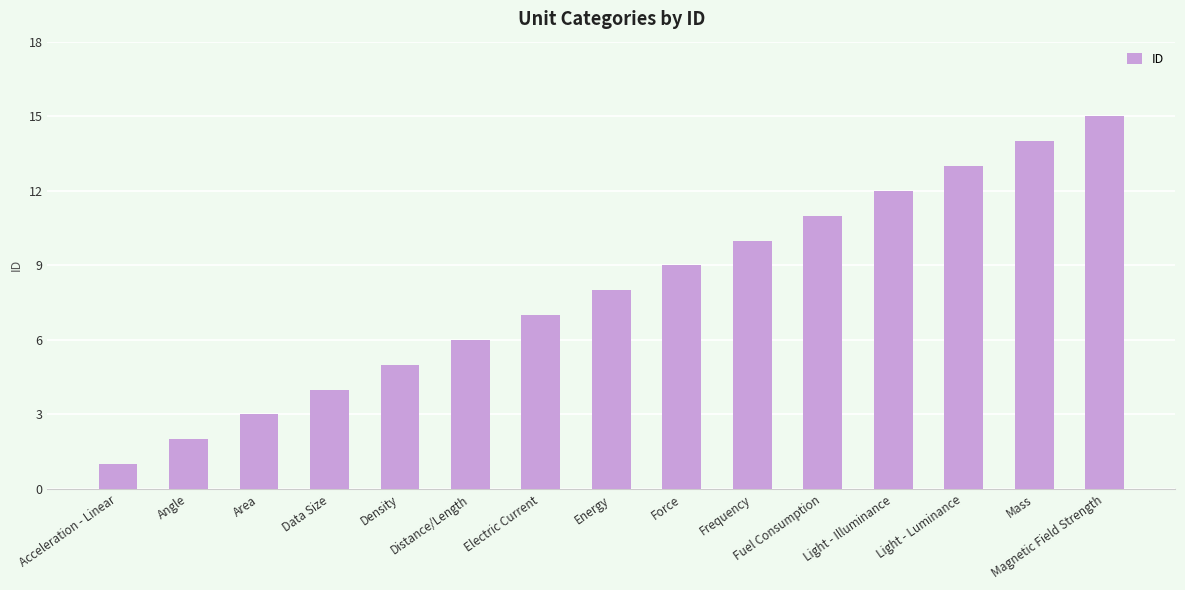

The value at Acceleration - Linear is 1. True or false?

True